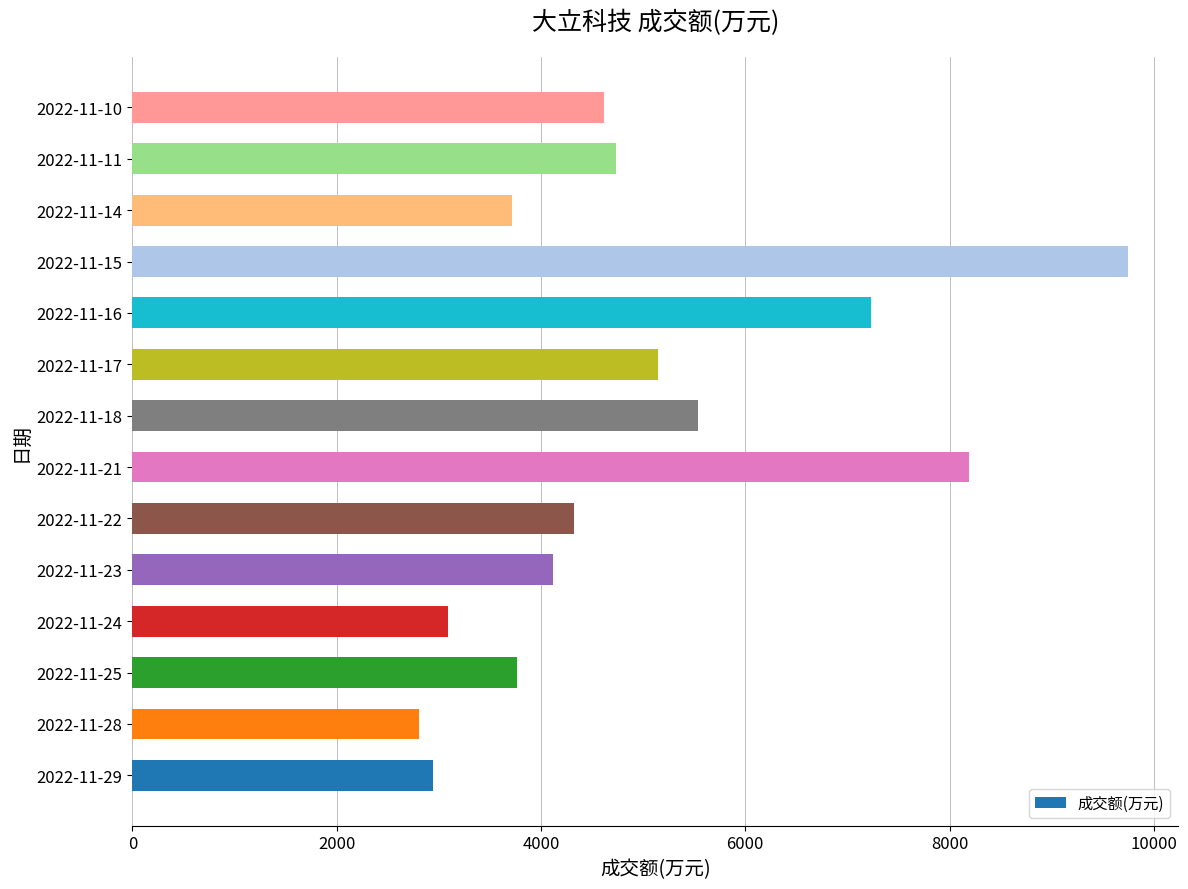

Approximately how many times larger is the value at 2022-11-17 compared to 2022-11-11?

1.1